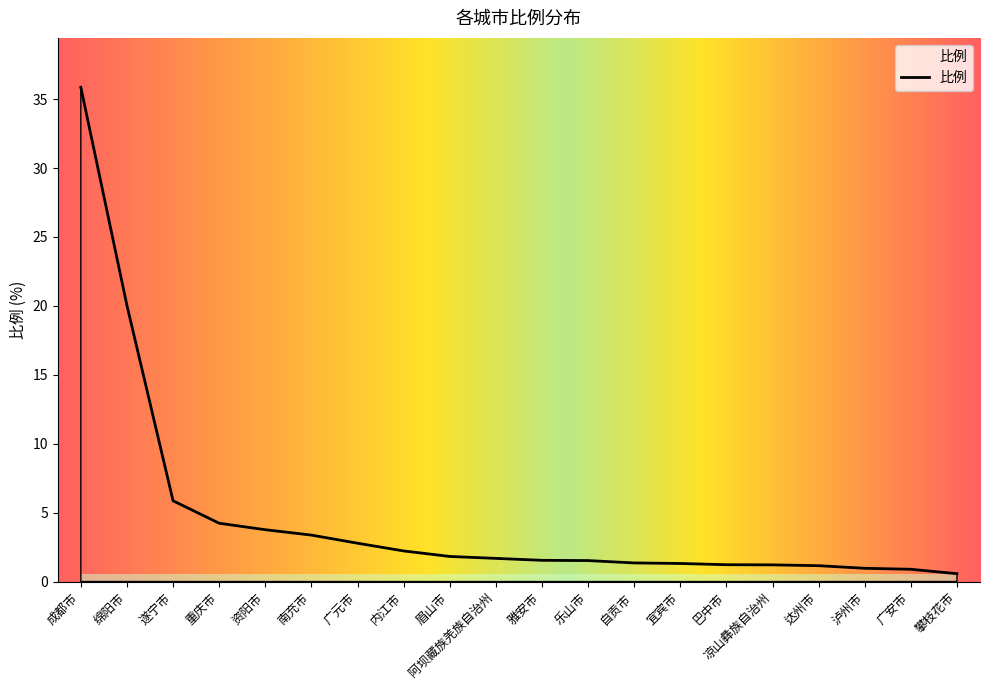

Does the chart have visible grid lines?

No